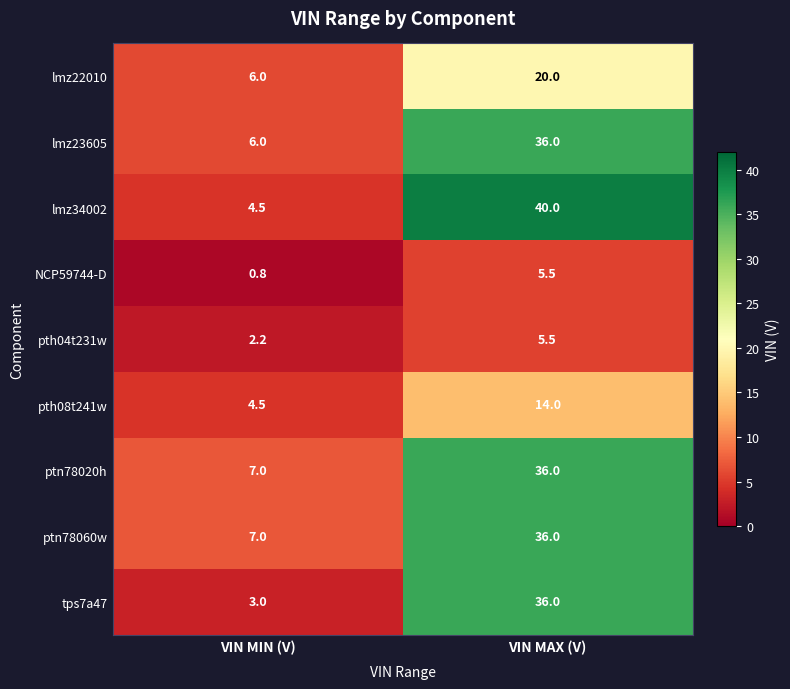

What is the sum of all ptn78020h values?

43.0